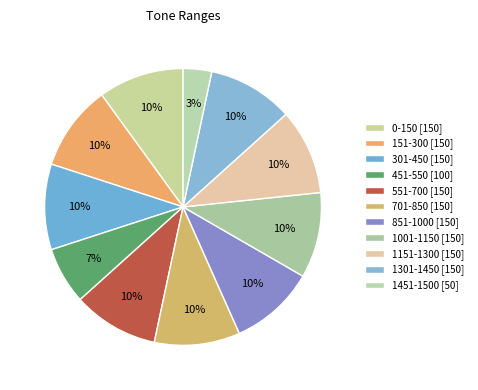

Combined, what portion of the pie is 151-300 and 301-450?

20.0%